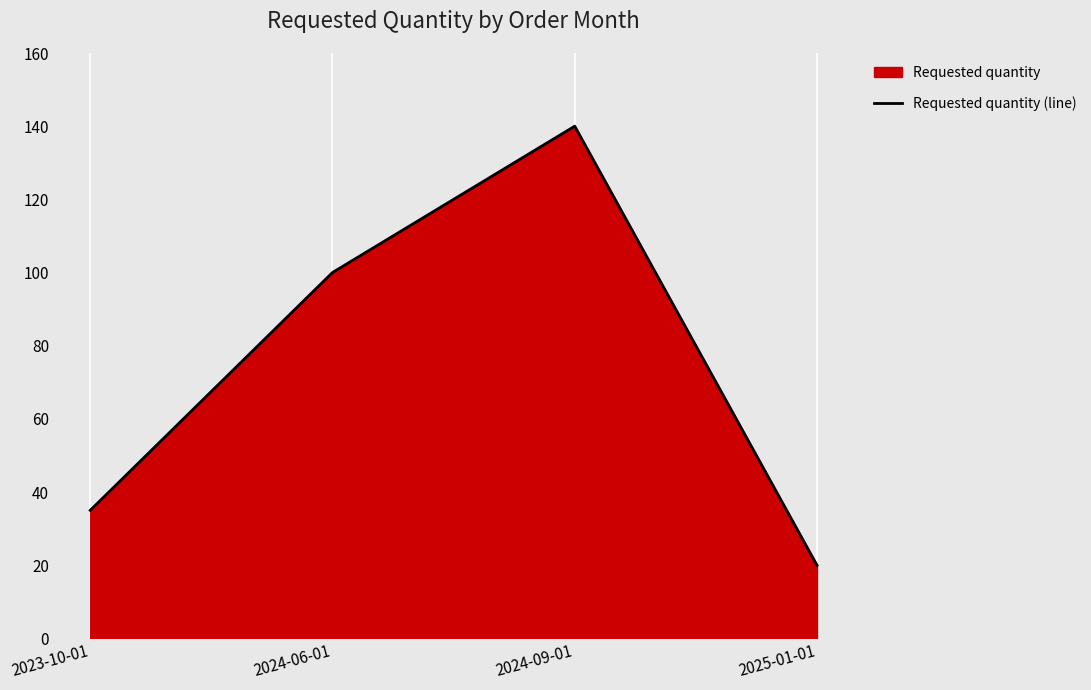

The value at 2024-06-01 is 53. True or false?

False